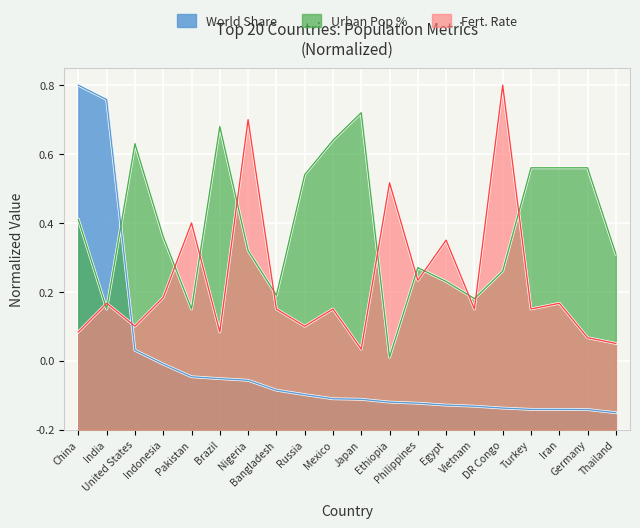

Is it true that Fert. Rate equals 0.1 at Russia?

False